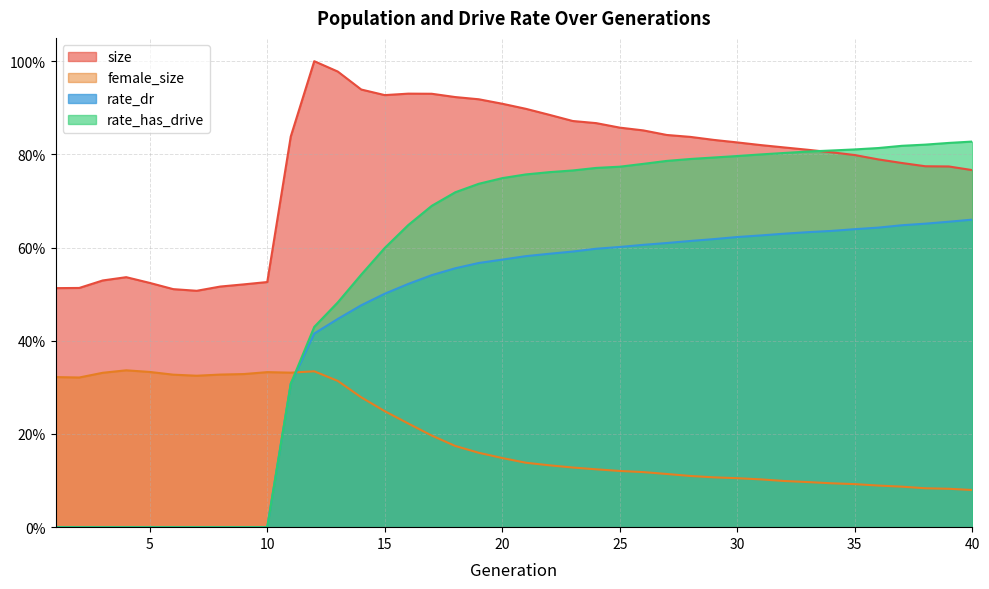

True or false: size has more than 1 points higher than both neighbors.

True